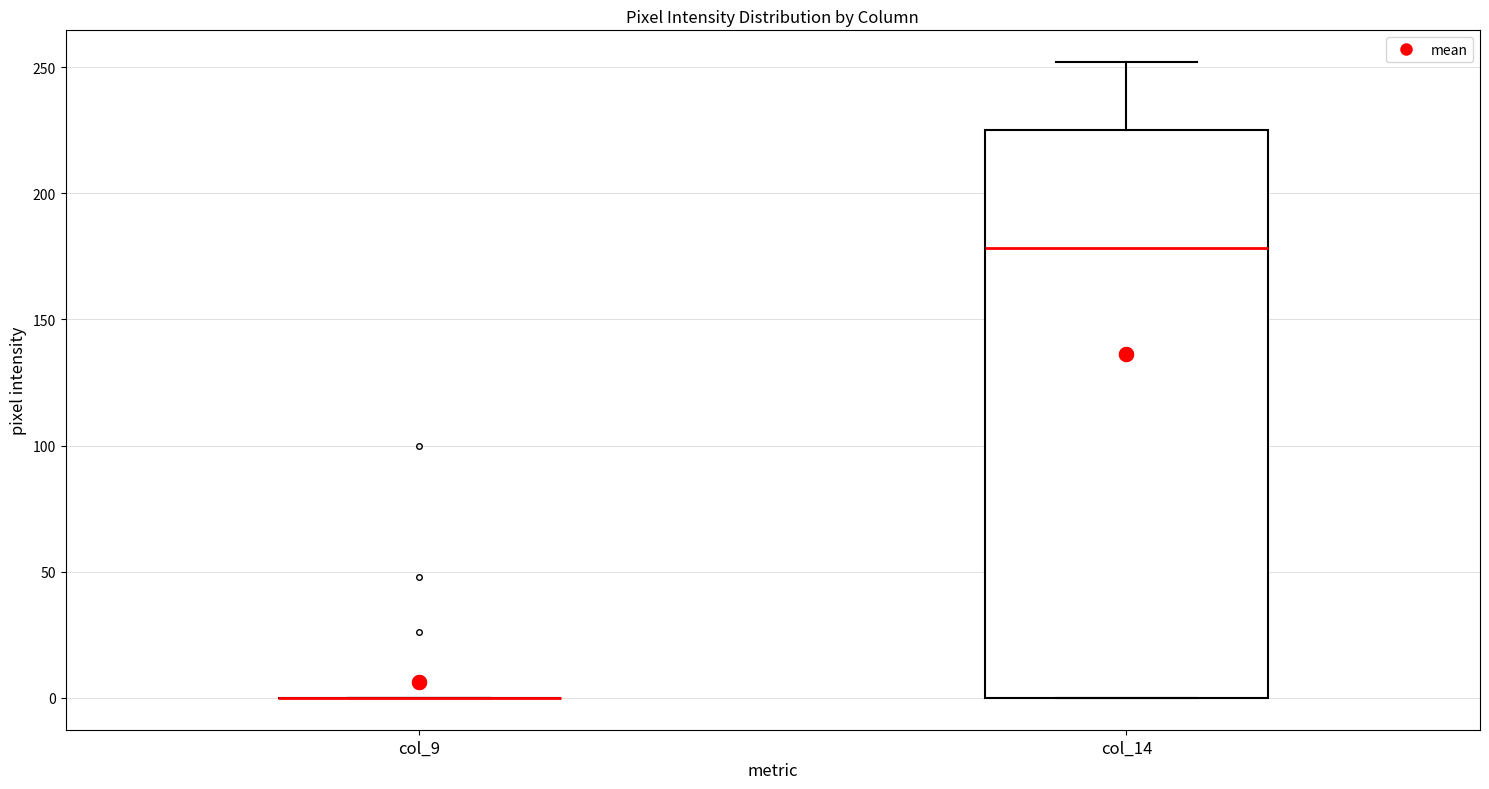

Reading left to right, read every box against the y-axis: the position of its median line, the range the box covers, and the ends of its whiskers. The values are not printed on the chart, so give them approximately, as read against the axis.

col_9: box collapsed to a line at 0, whiskers 0 to 0
col_14: median 180, box 0 to 225, whiskers 0 to 250